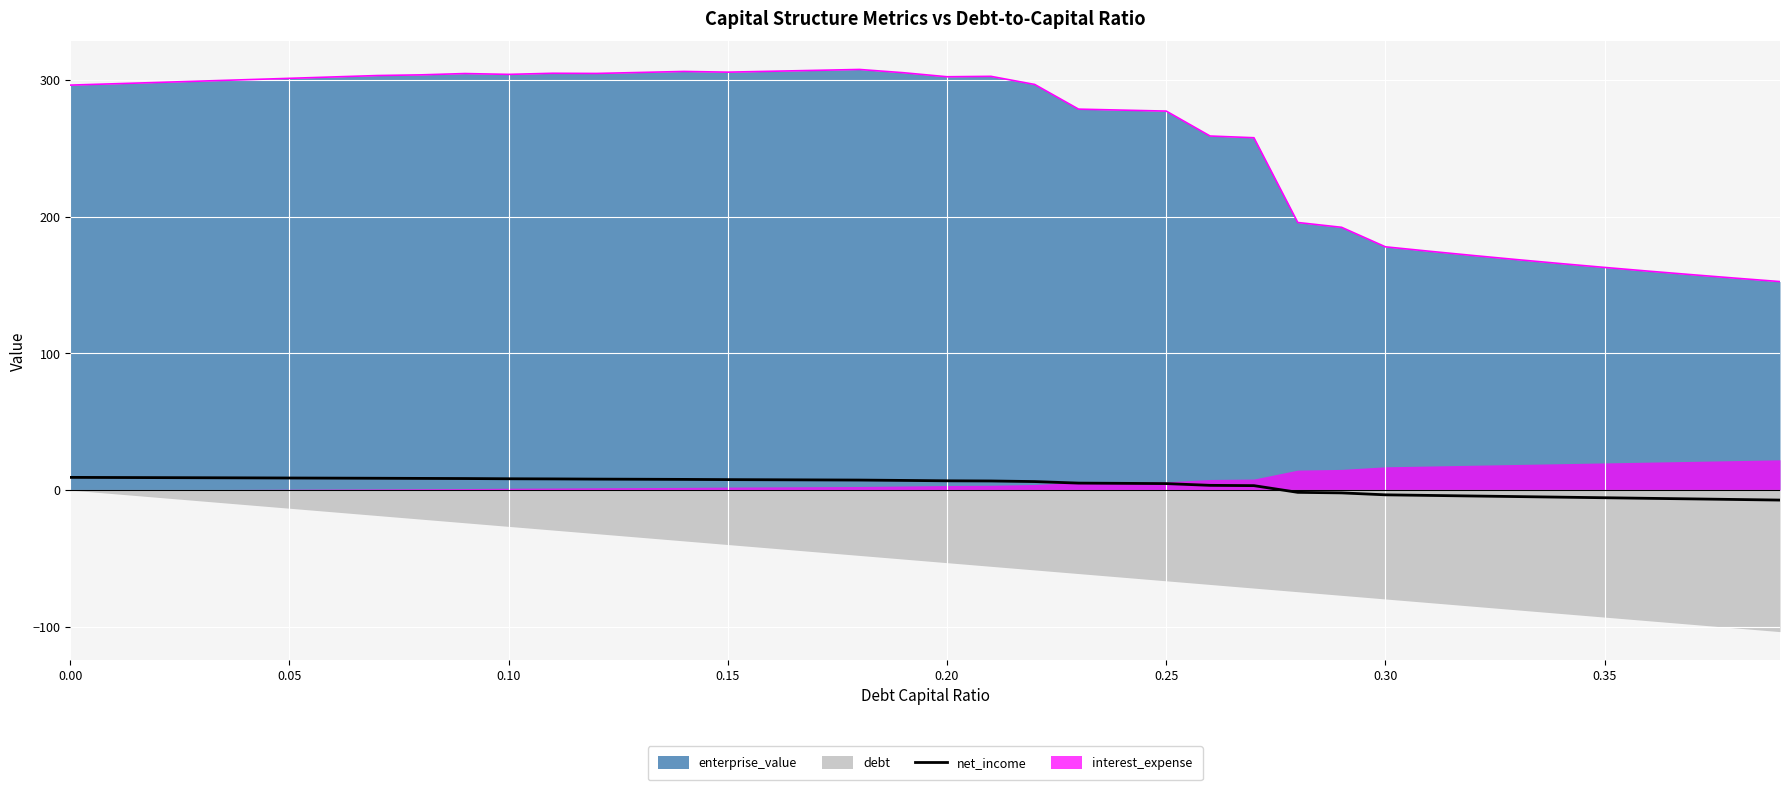

True or false: net_income and enterprise_value cross at least once.

False